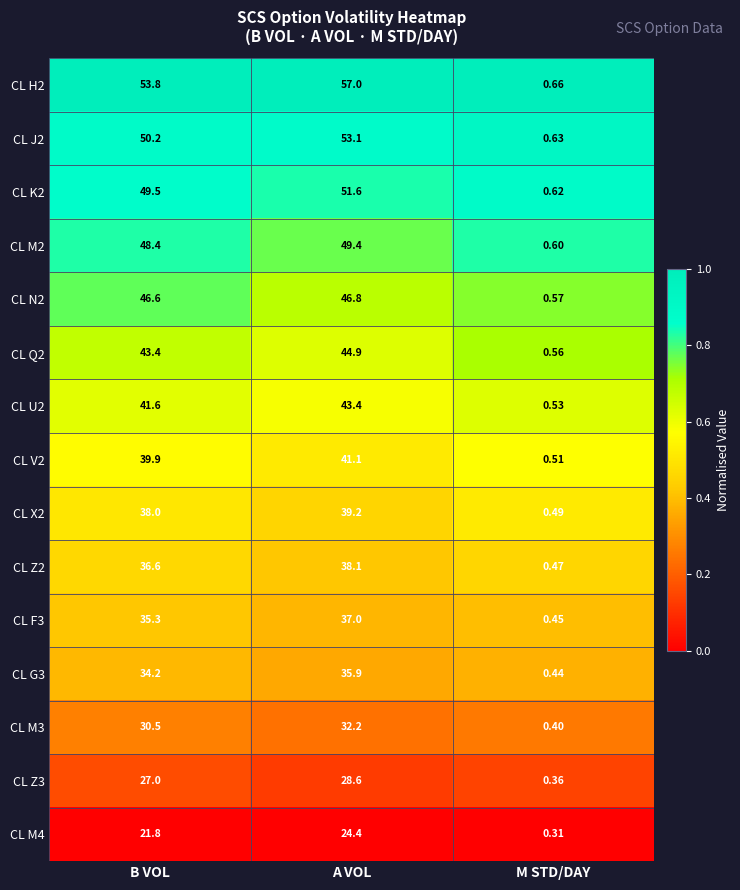

Which label corresponds to the smallest value in the chart?

M STD/DAY